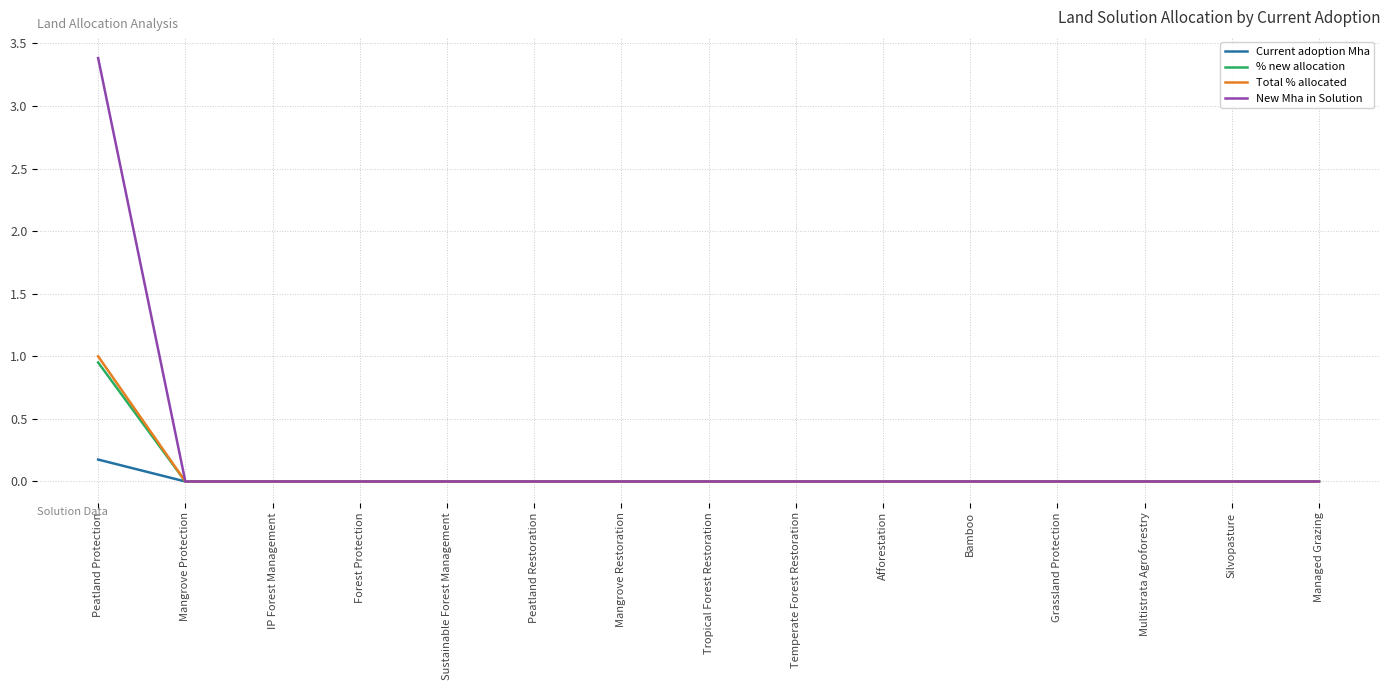

Does the chart have visible grid lines?

Yes